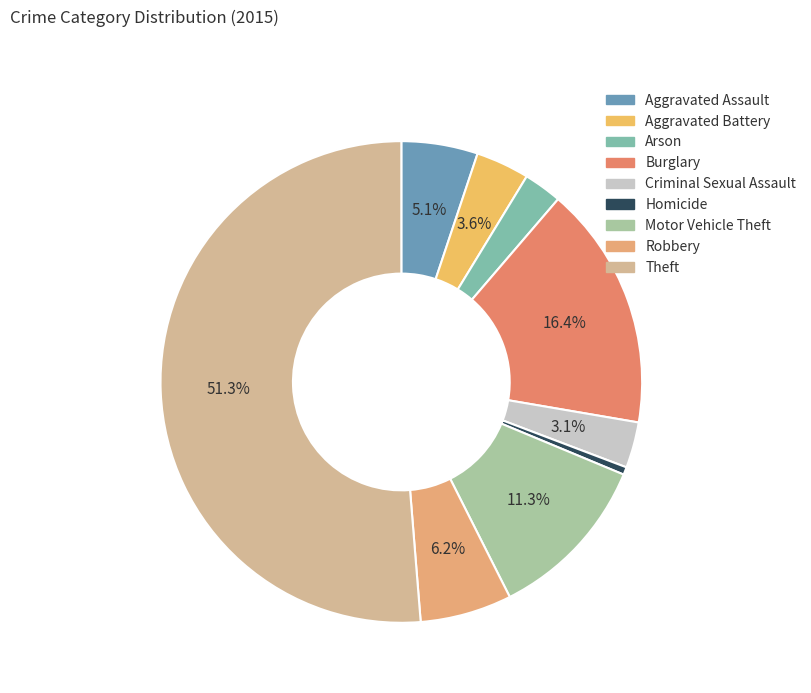

The Theft slice represents 43% of the pie. True or false?

False